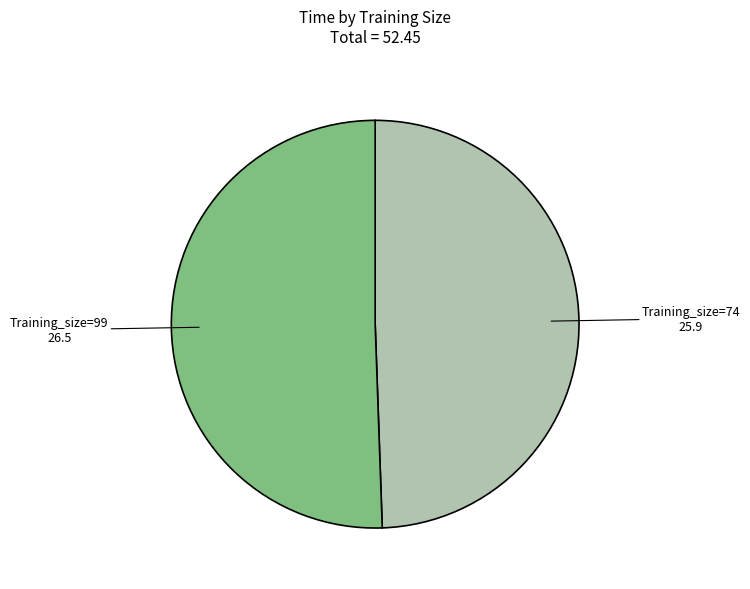

Does Training_size=74 represent more than half of the total?

No